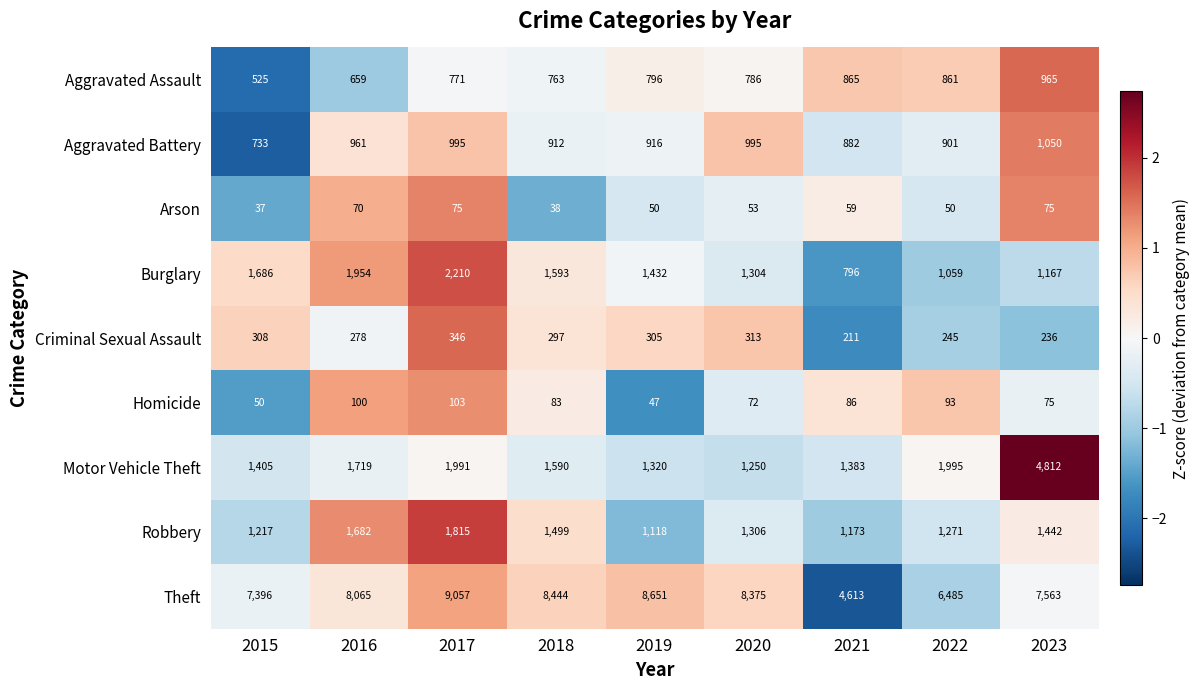

What is the total value across all series at 2023?

17385